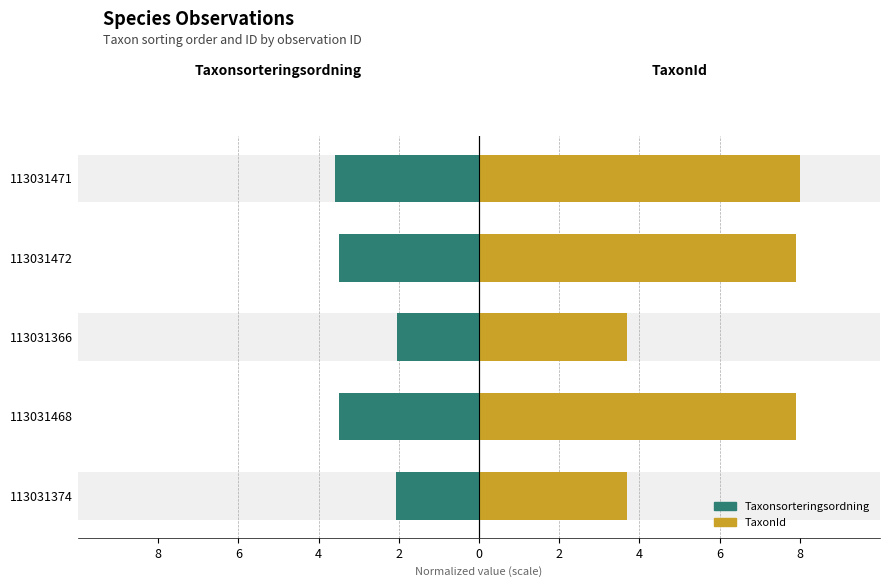

Count the number of categories in the chart.

5